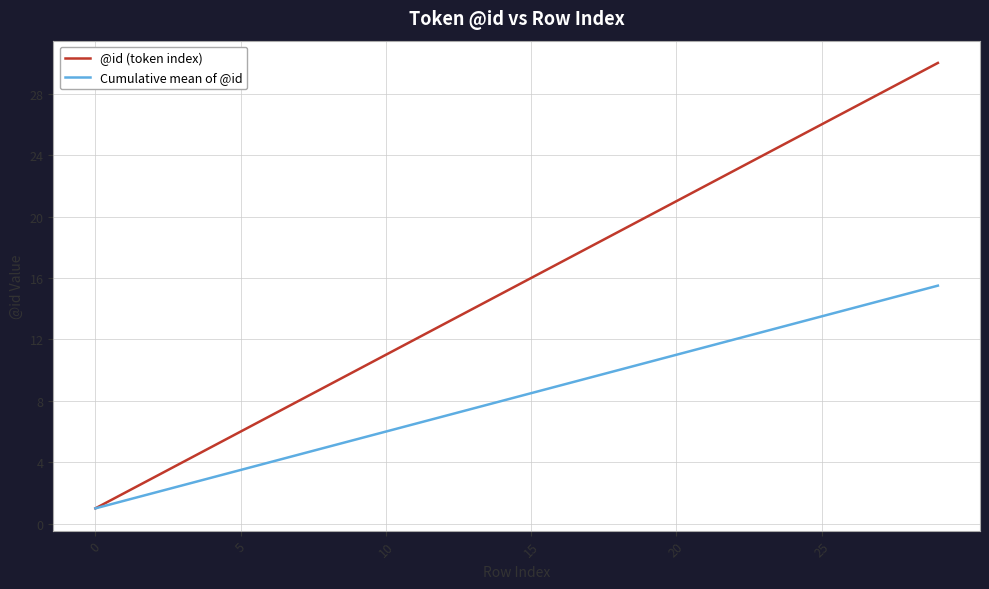

Which series has the largest total across all categories?

@id (token index)